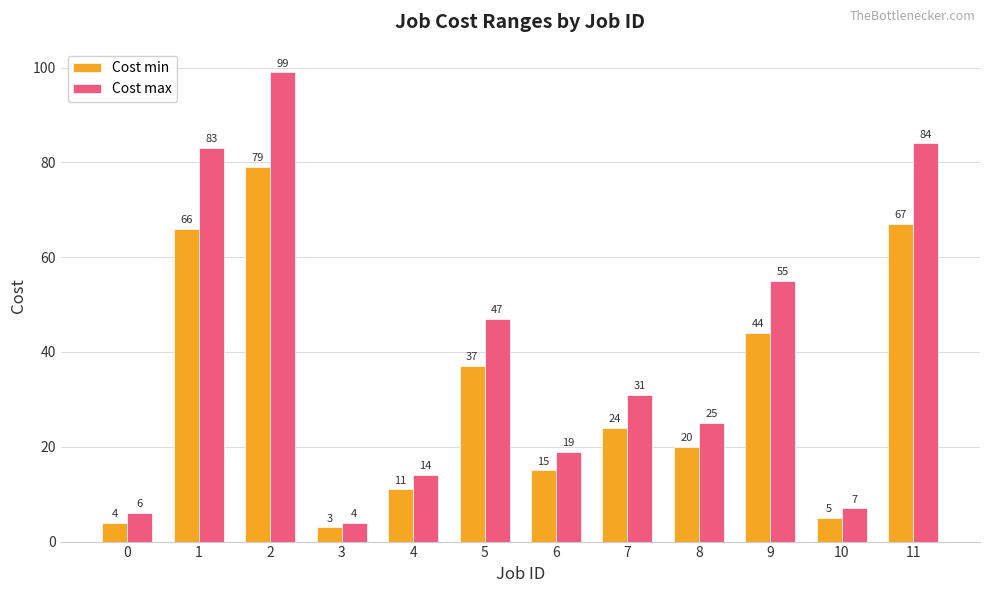

How many groups of bars are there?

12